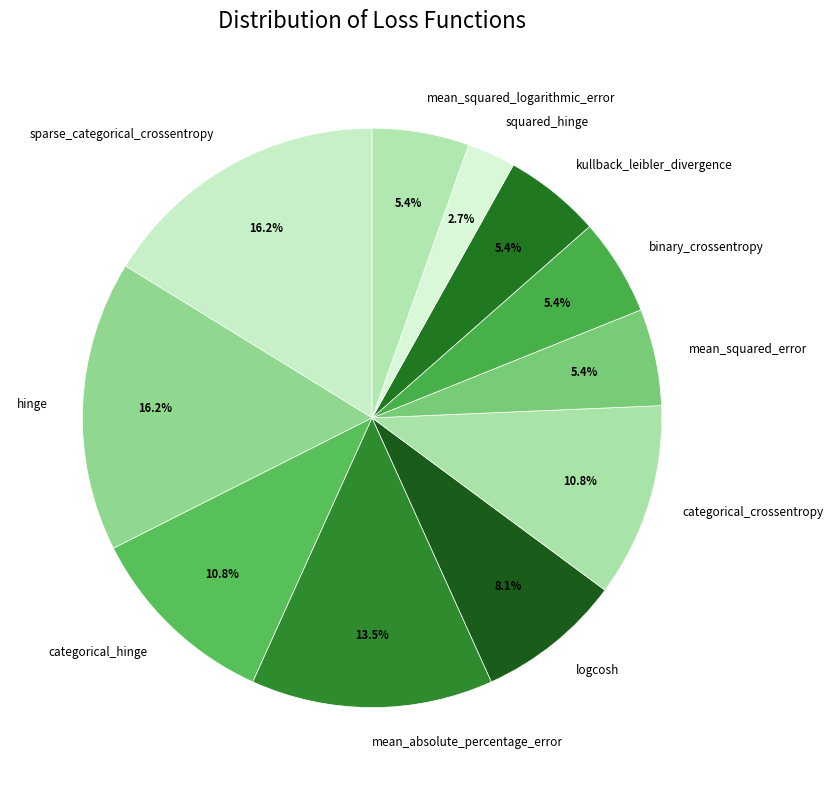

What is the smallest slice in the pie chart?

squared_hinge